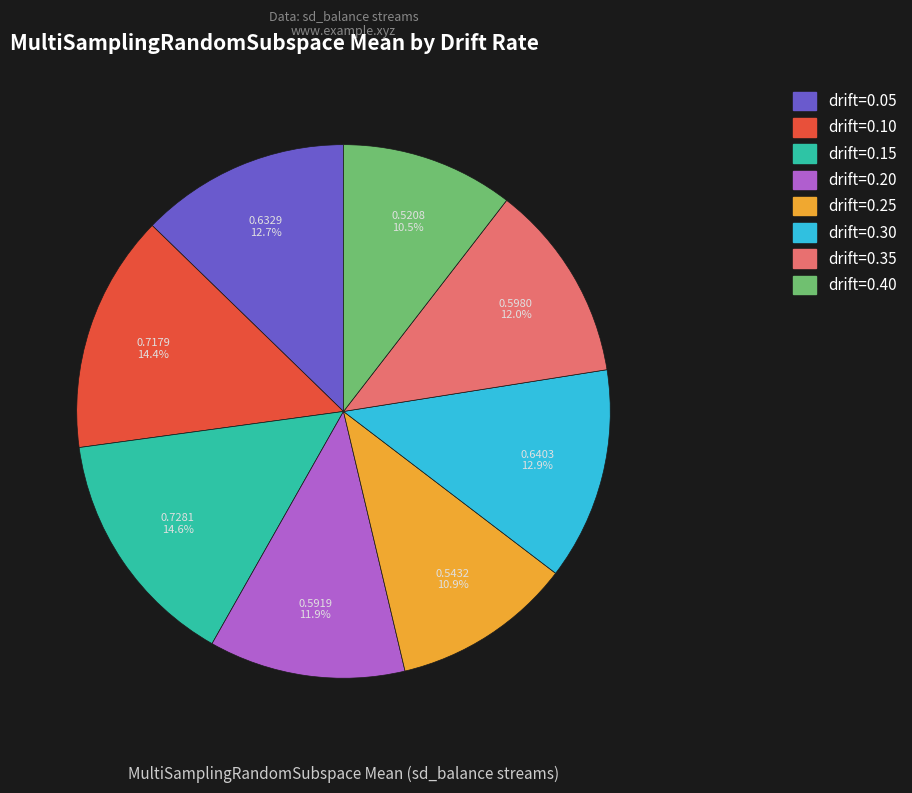

Which has a higher value, drift=0.05 or drift=0.10?

drift=0.10